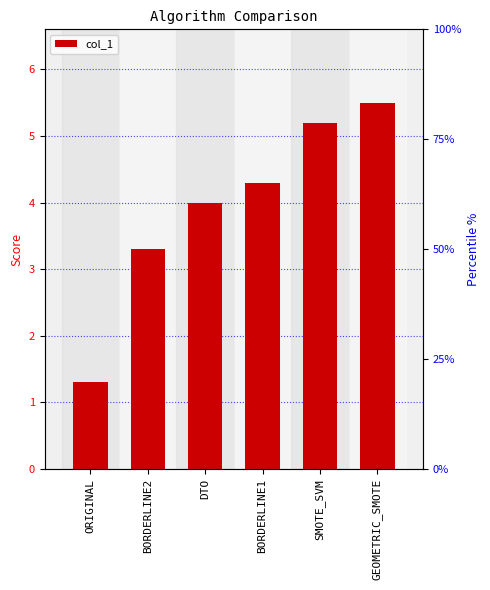

True or false: the data shows 5.5 at GEOMETRIC_SMOTE.

True